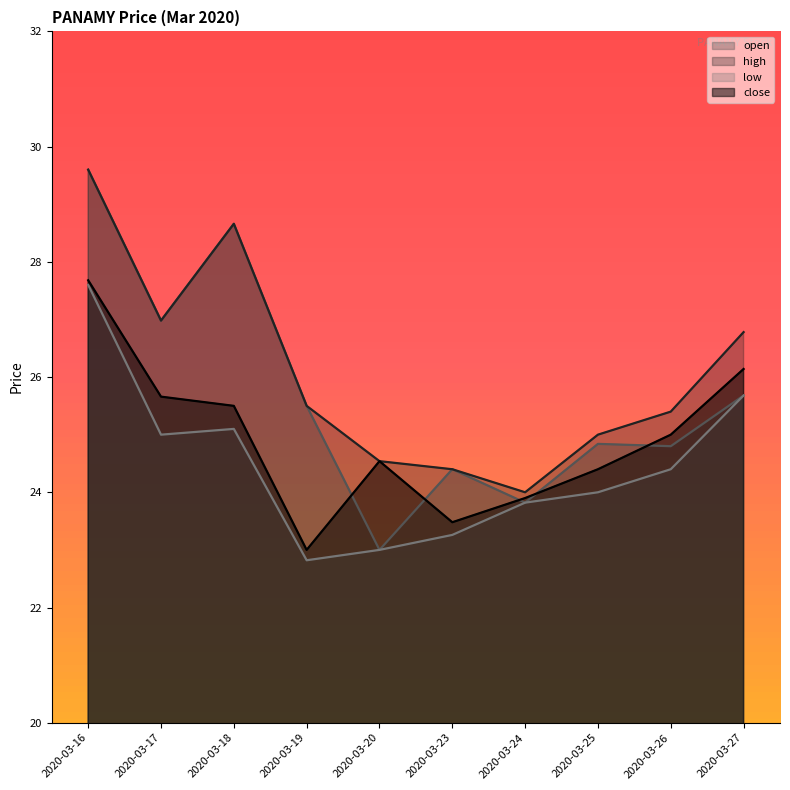

Where is open nearest to the value 26?

2020-03-27